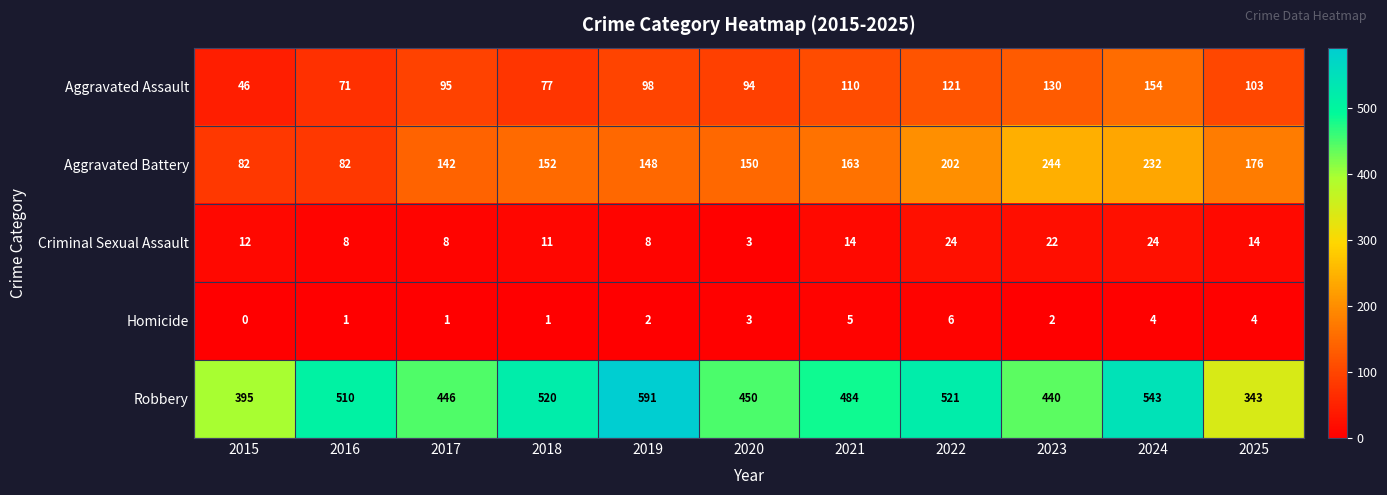

Count the number of categories in the chart.

11